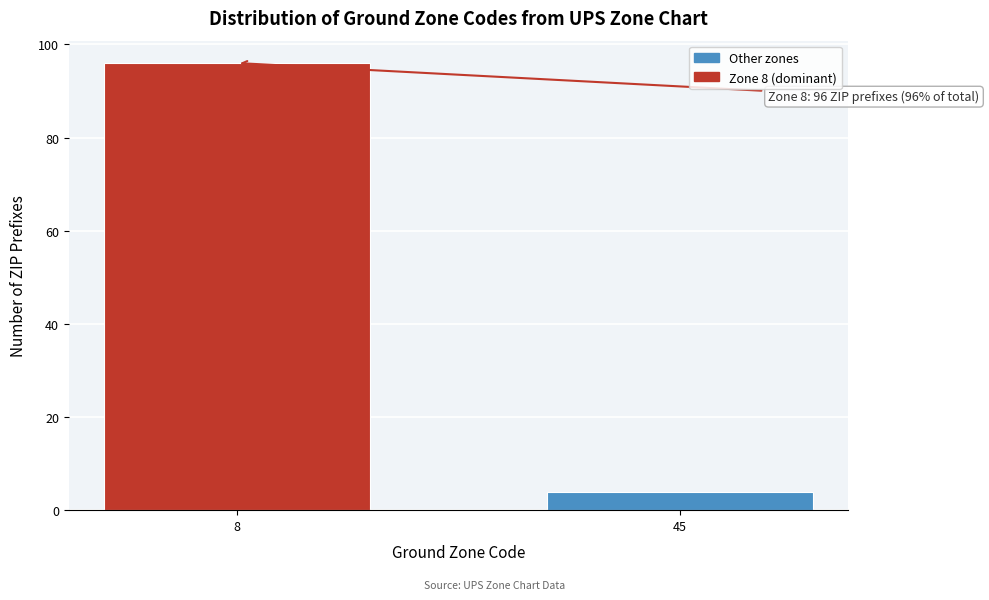

Reading left to right, extract all data points from this chart.

96	4